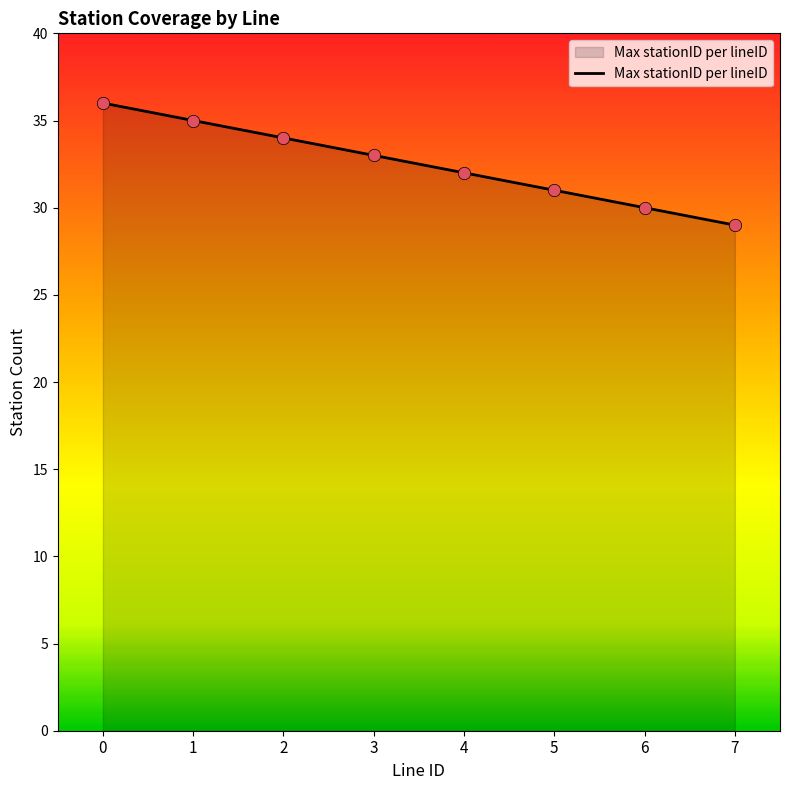

Approximately how many times larger is the value at 2 compared to 6?

1.1